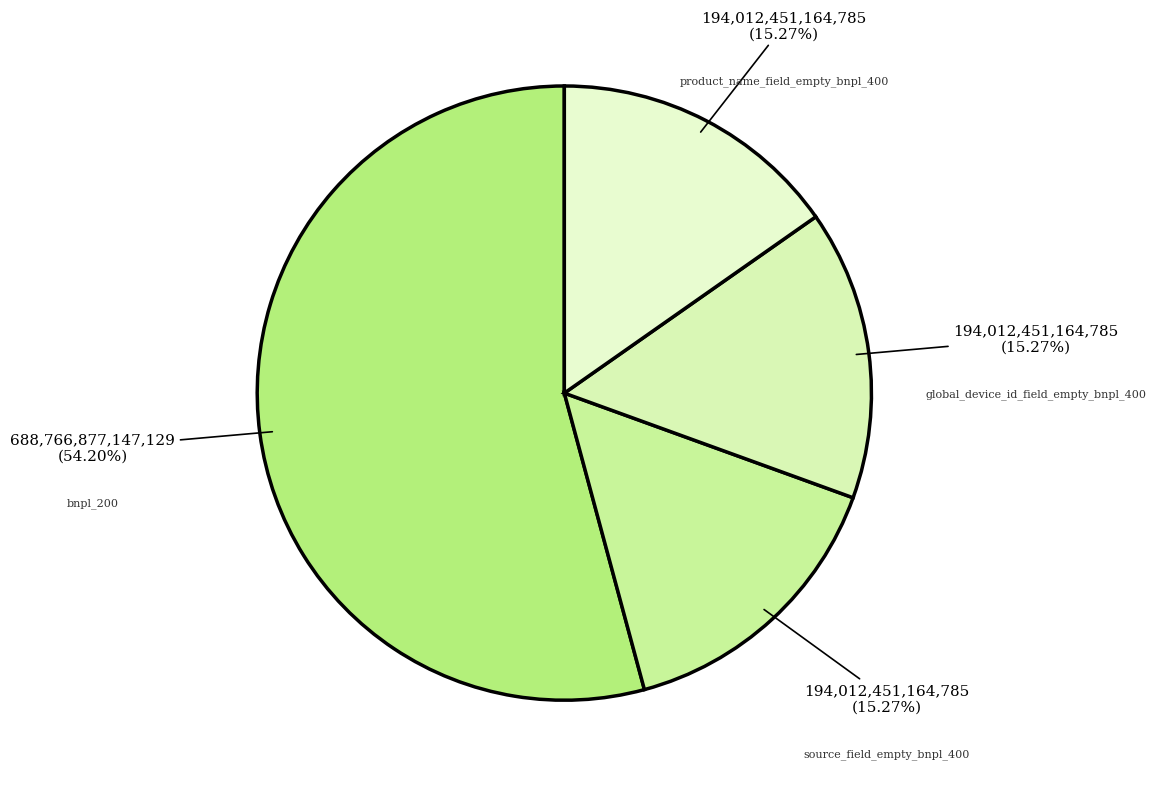

True or false: product_name_field_empty_bnpl_400 accounts for 15% of the total.

True